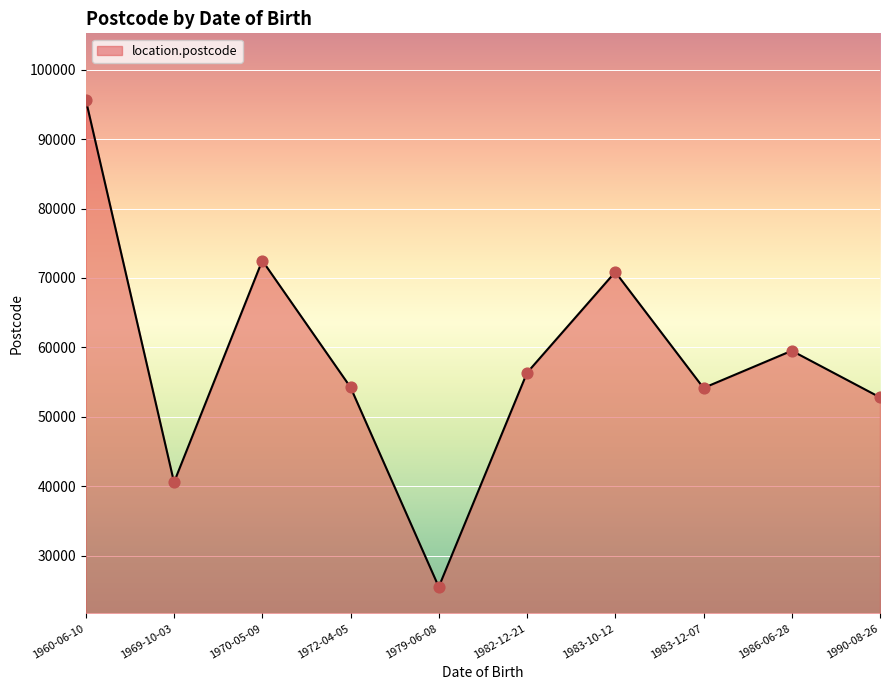

Which has a higher value, 1983-10-12 or 1972-04-05?

1983-10-12